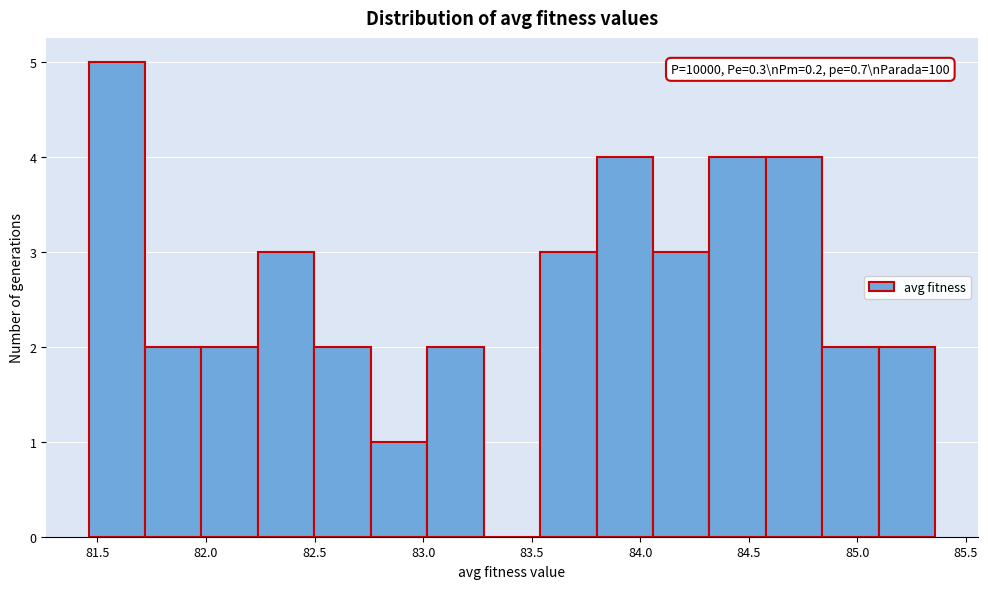

Over which range of the x-axis is the bar tallest?

81.45 to 81.70